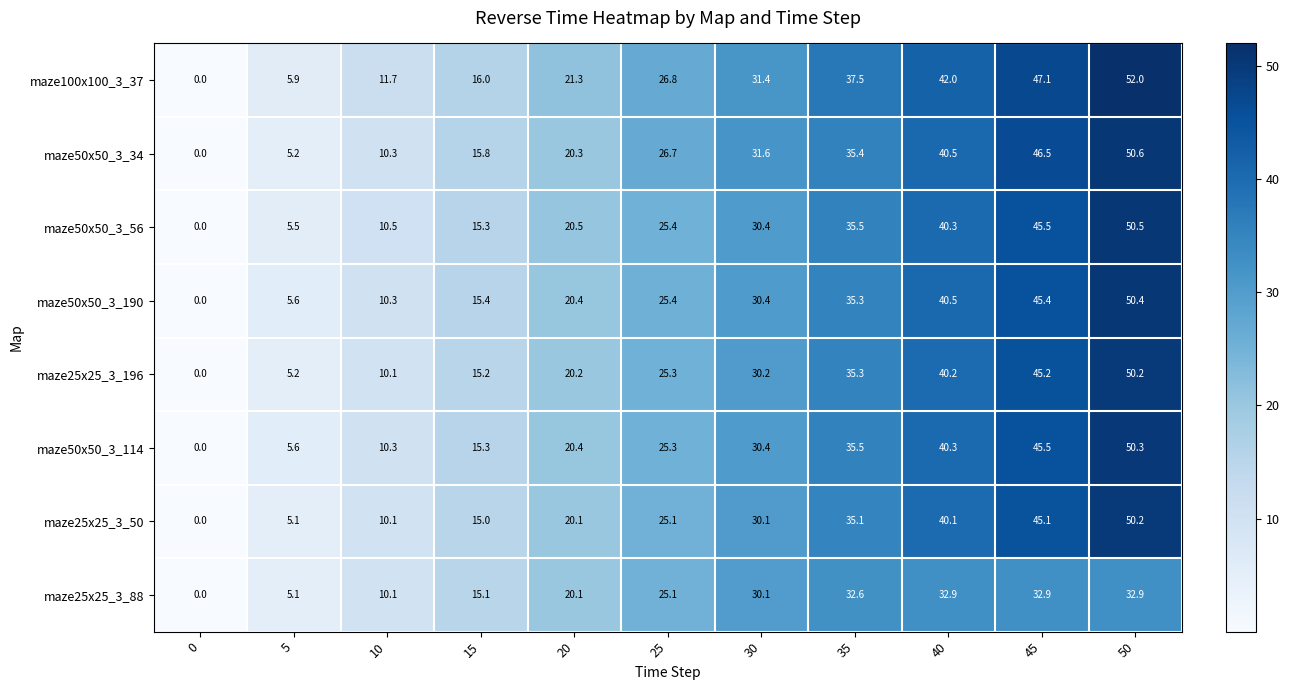

What is the maximum value shown in the chart?

52.0